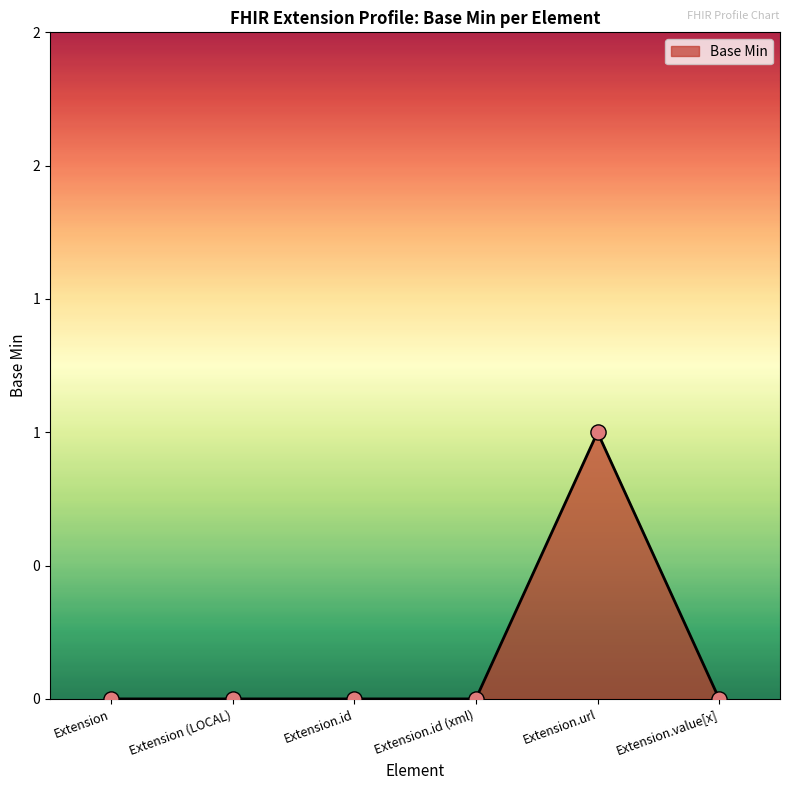

Between Extension (LOCAL) and Extension.id, which is larger?

Extension (LOCAL)